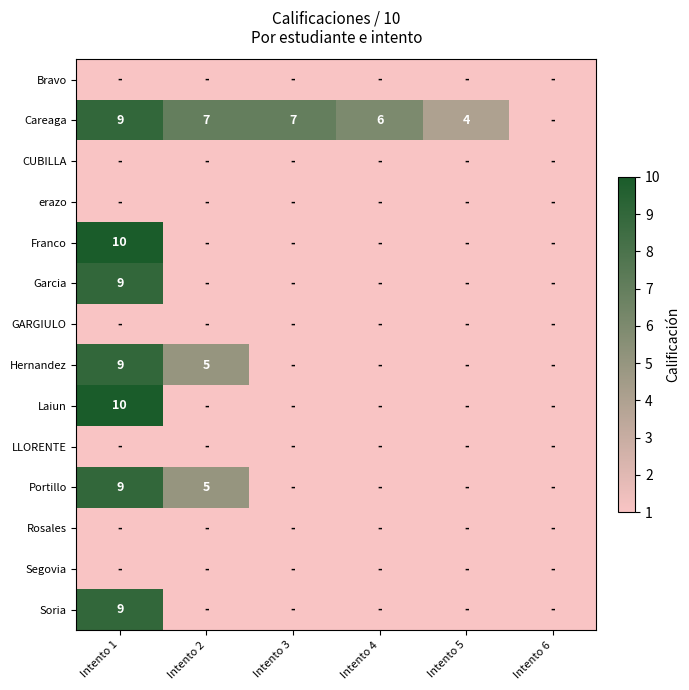

Is it true that Portillo equals 7 at Intento 2?

False